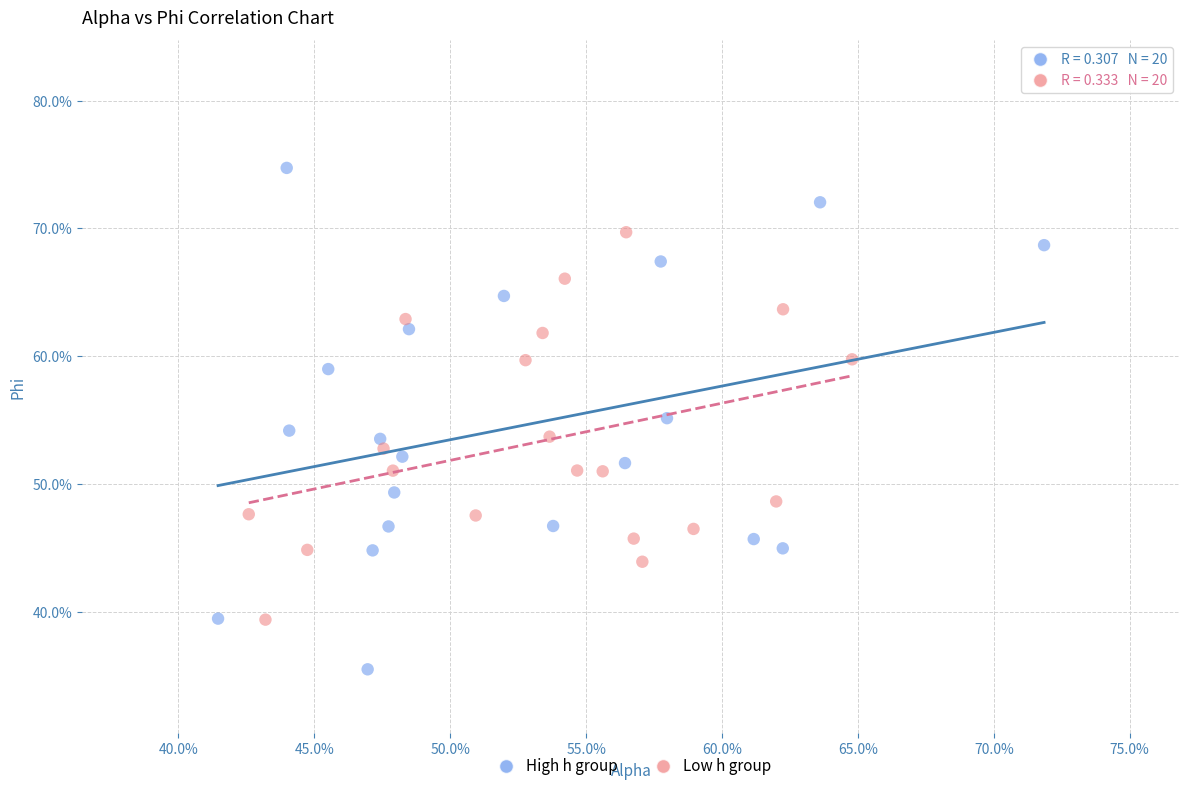

Which series has the largest Y range (max minus min)?

High h group